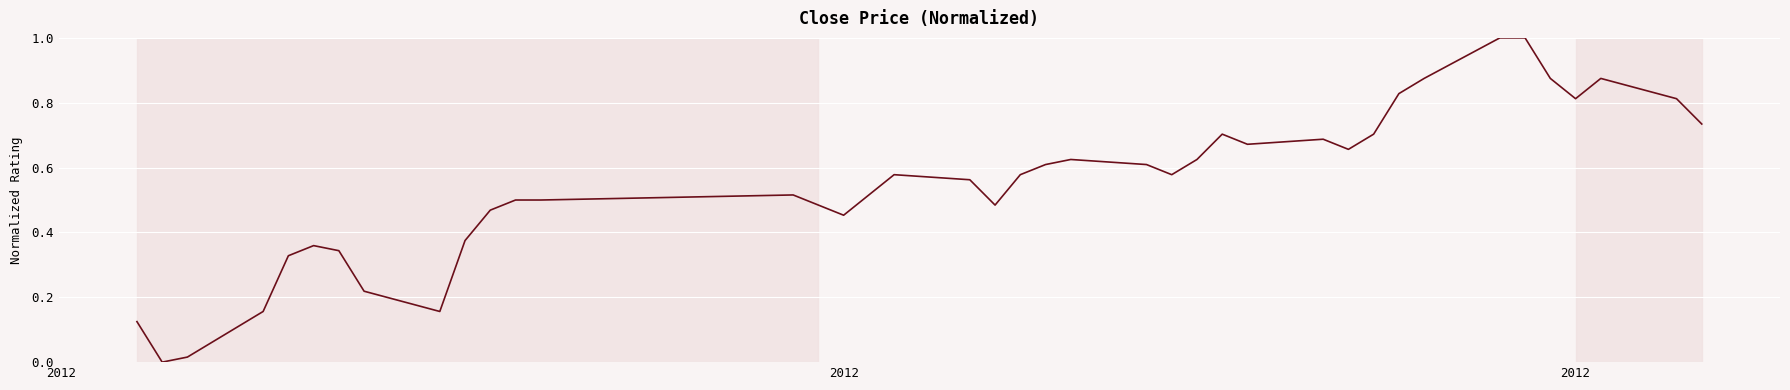

What is the difference between the maximum and minimum values?

1.0